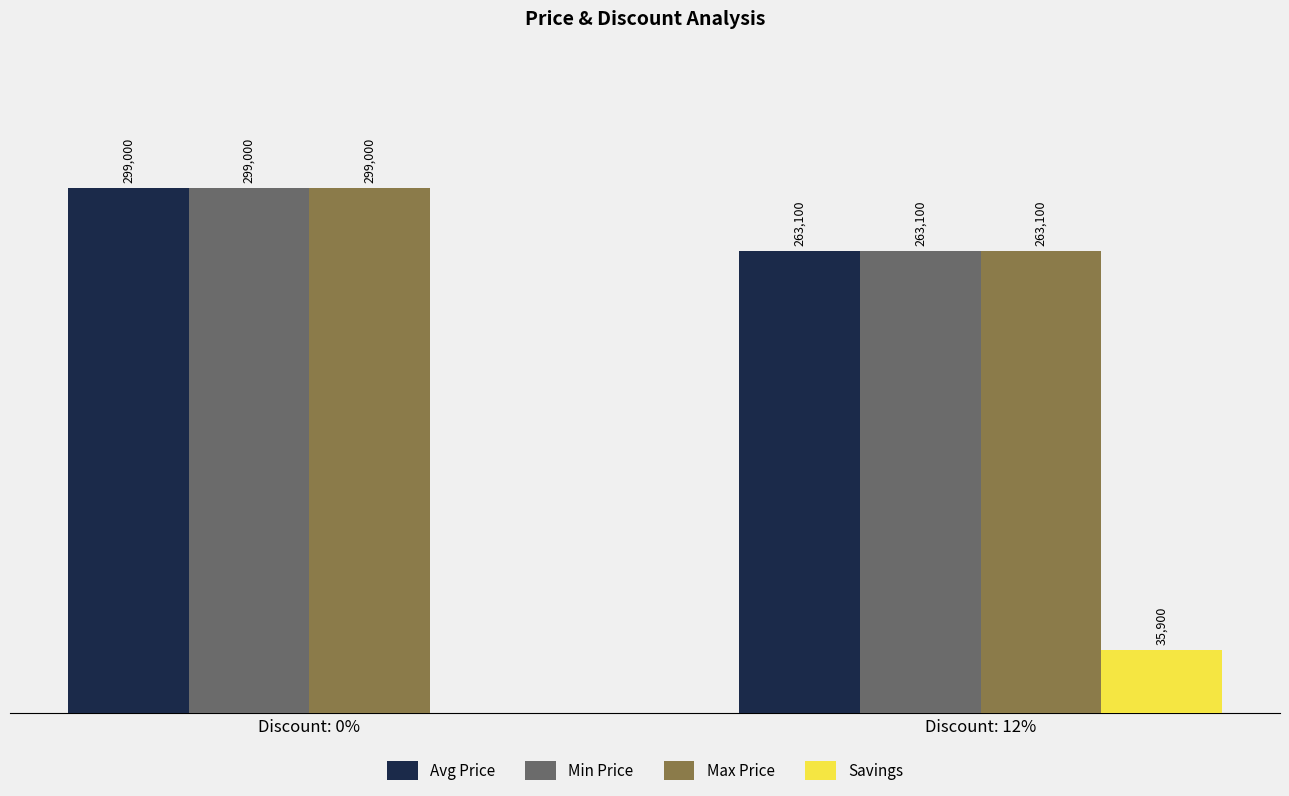

At which category does the chart reach its peak across all series?

Discount: 0%